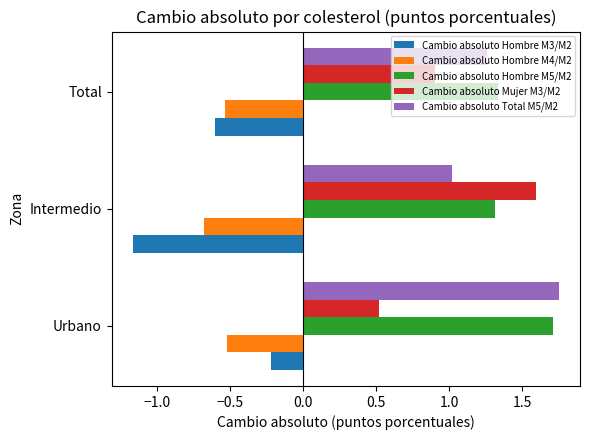

What are all the series names shown in the legend?

Cambio absoluto Hombre M3/M2, Cambio absoluto Hombre M4/M2, Cambio absoluto Hombre M5/M2, Cambio absoluto Mujer M3/M2, Cambio absoluto Total M5/M2